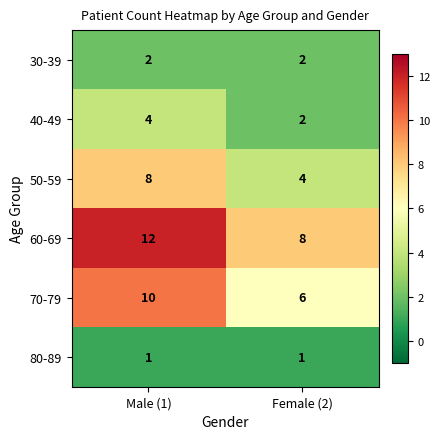

Reading left to right, transcribe all the data shown in this chart.

30-39: Male (1)=2	Female (2)=2
40-49: Male (1)=4	Female (2)=2
50-59: Male (1)=8	Female (2)=4
60-69: Male (1)=12	Female (2)=8
70-79: Male (1)=10	Female (2)=6
80-89: Male (1)=1	Female (2)=1